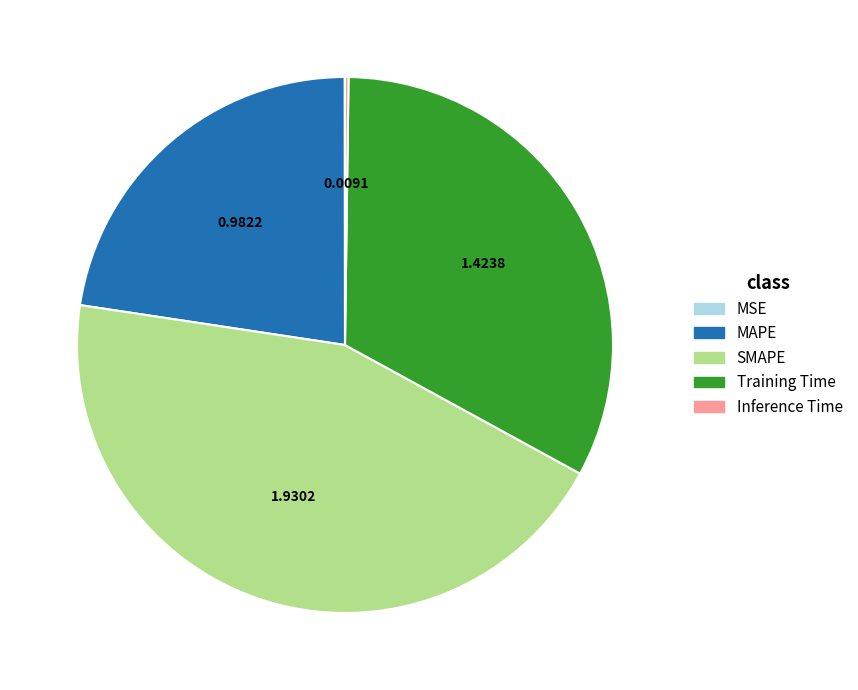

Does any single category account for the majority?

No